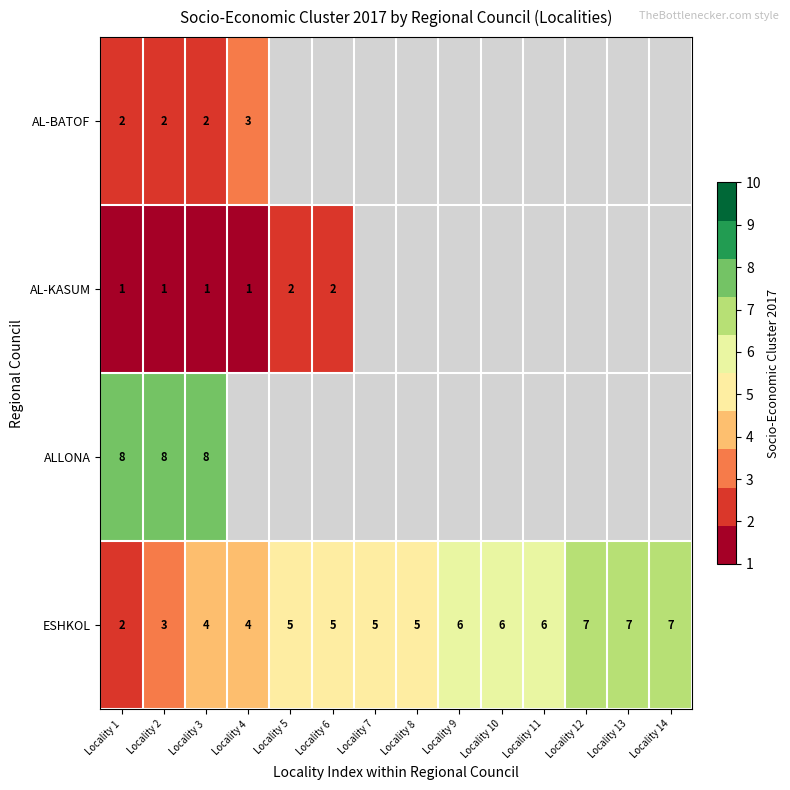

How many series are shown in this chart?

4